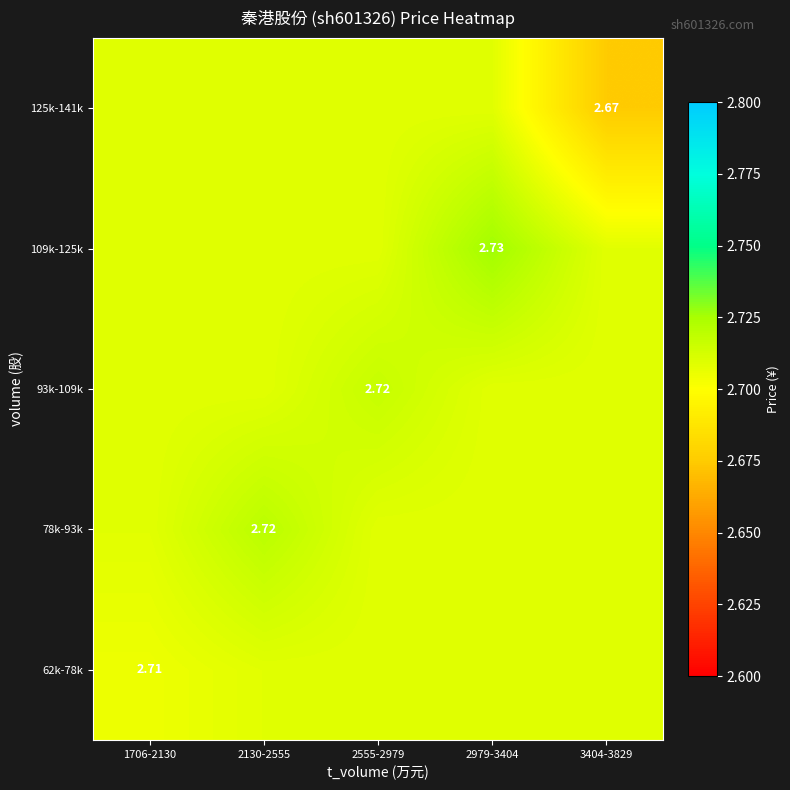

Which series has the widest spread of values?

125k-141k